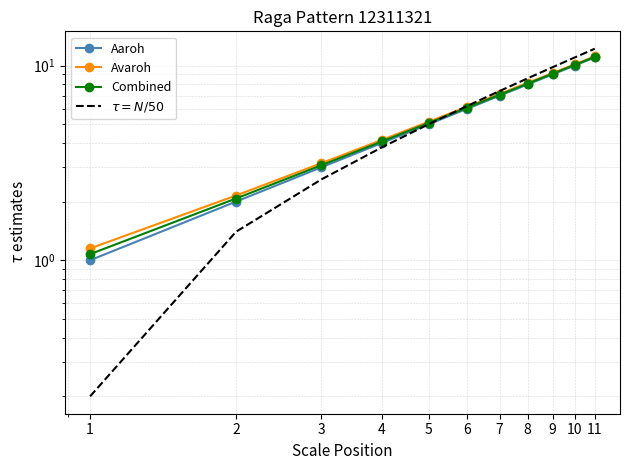

Which series has the largest total across all categories?

$\tau = N/50$